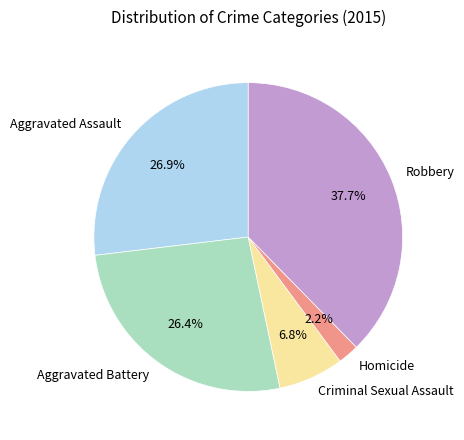

What is the ratio of the value at Criminal Sexual Assault to the value at Aggravated Battery?

0.3